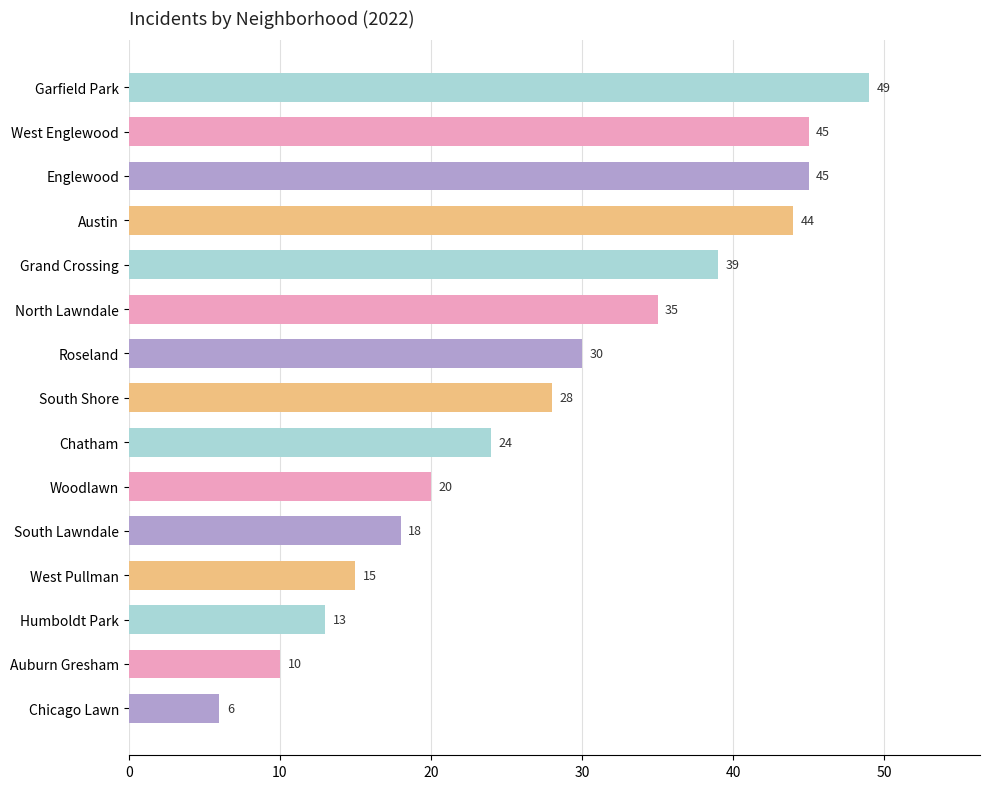

Reading top to bottom, extract all data points from this chart.

49	45	45	44	39	35	30	28	24	20	18	15	13	10	6